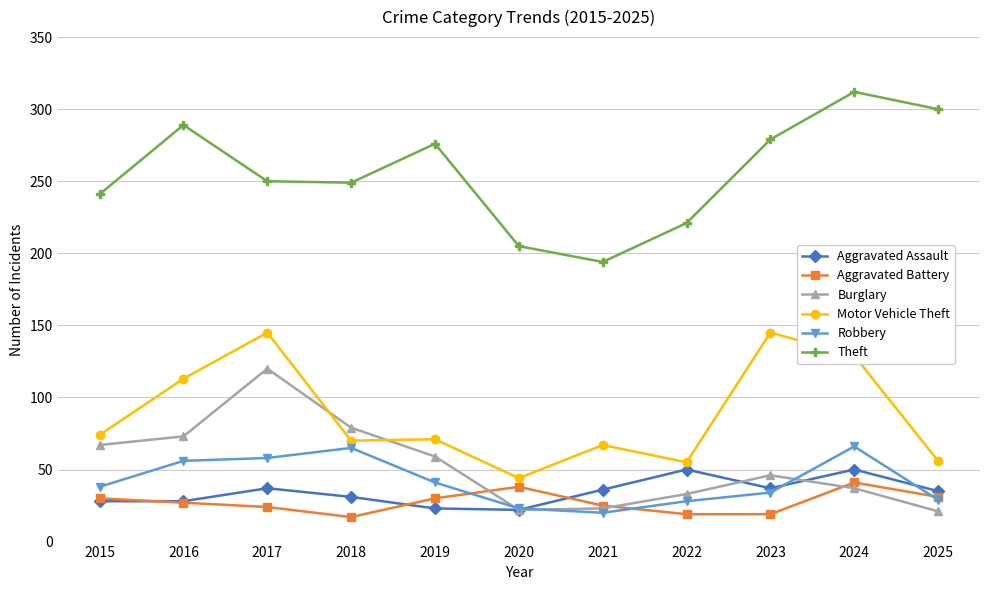

Where does the Motor Vehicle Theft series first go above 71?

2015